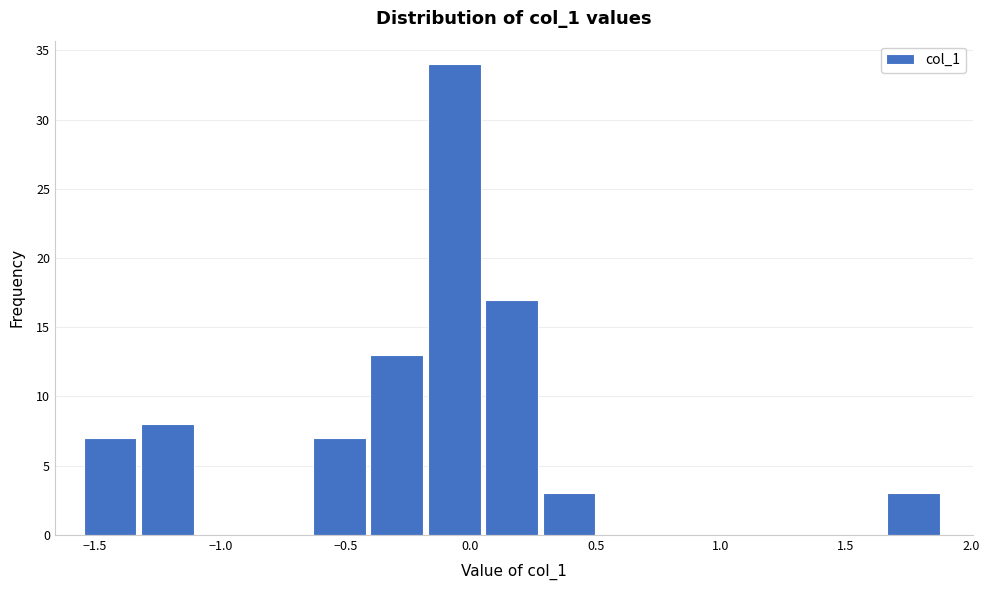

Which range on the x-axis has the tallest bar?

-0.15 to 0.05